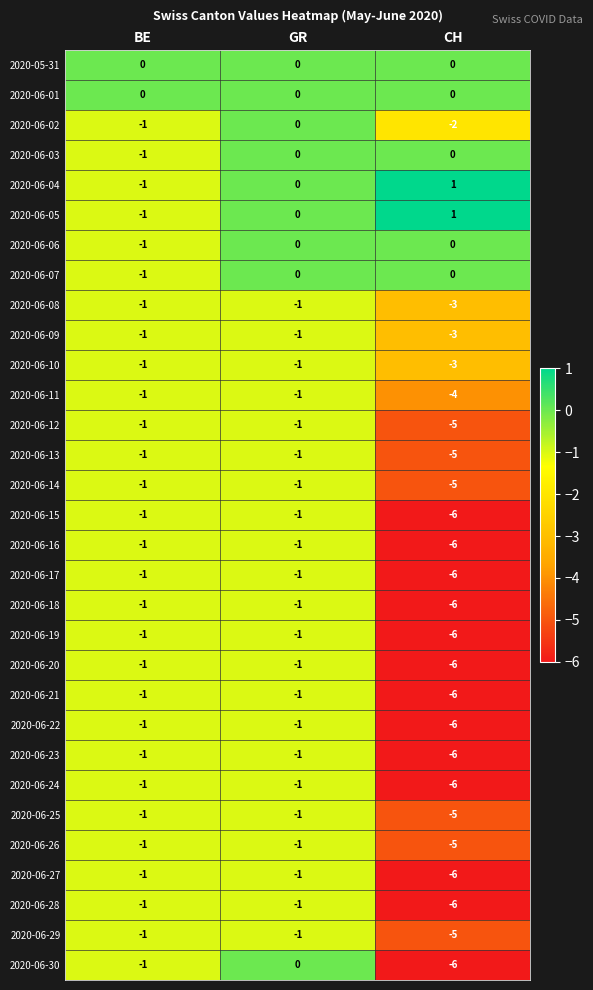

At which category does the chart reach its peak across all series?

CH